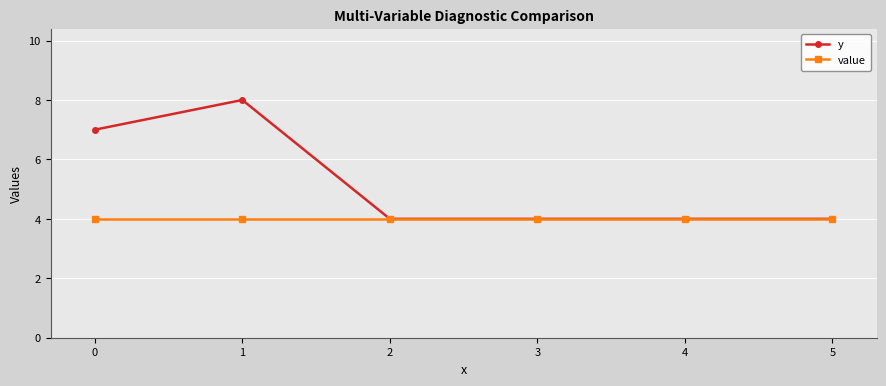

Is the value of value at 1 greater than the value of y at 1?

No